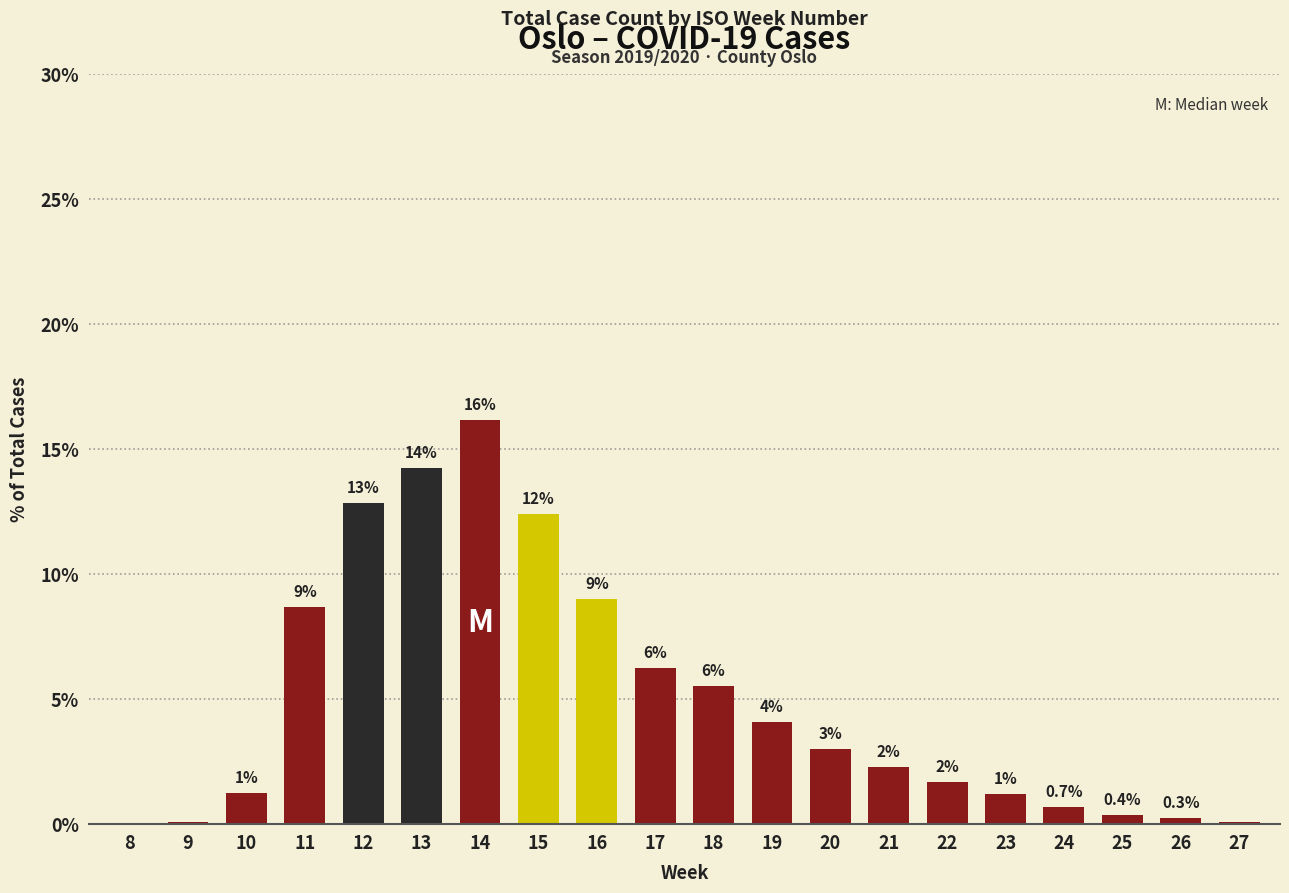

Are the bars horizontal?

No